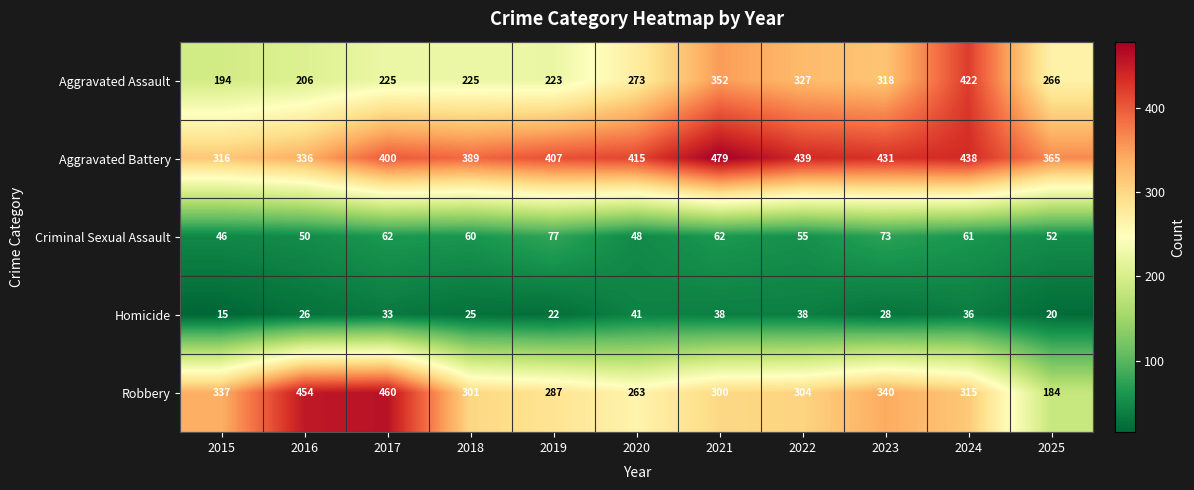

What is the greatest value displayed?

479